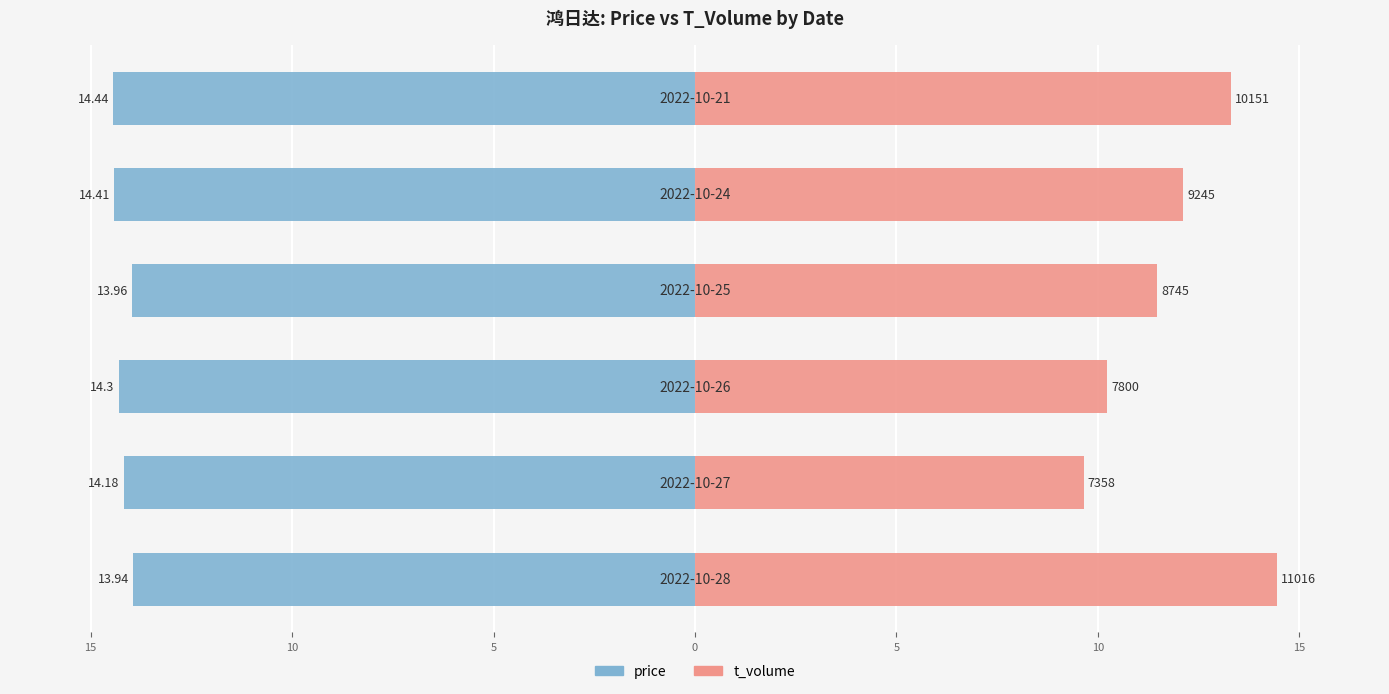

How many values in the price series are below -14?

4